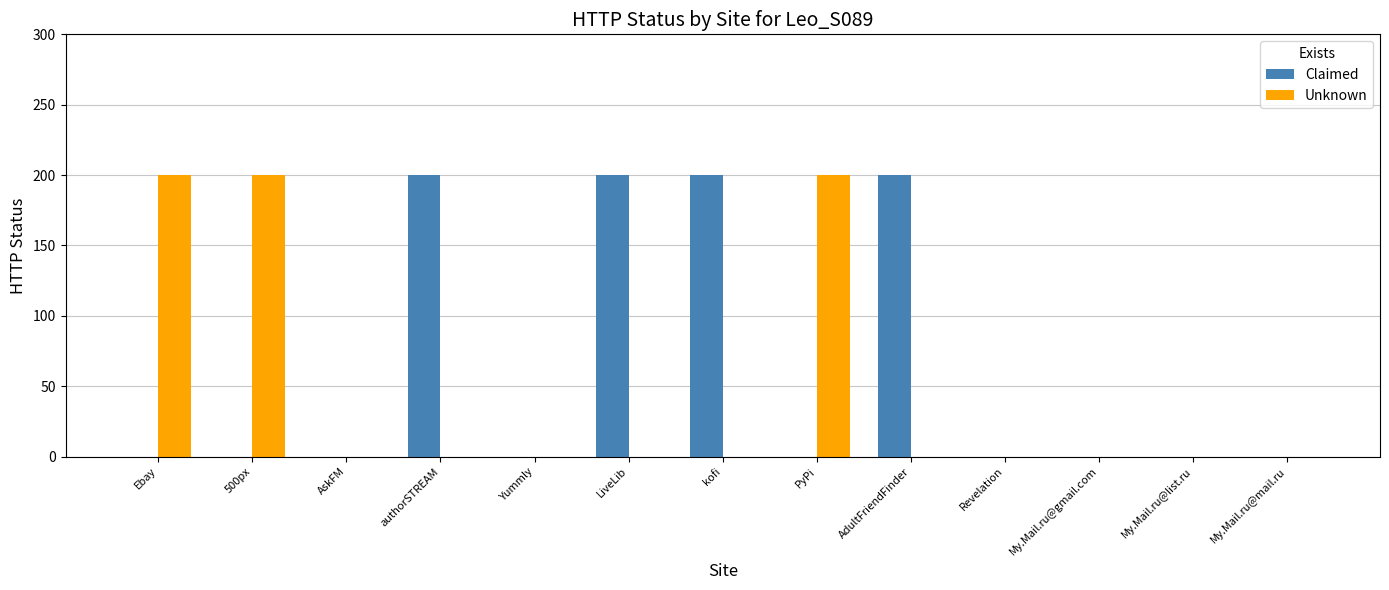

Is it true that Unknown equals -91 at authorSTREAM?

False